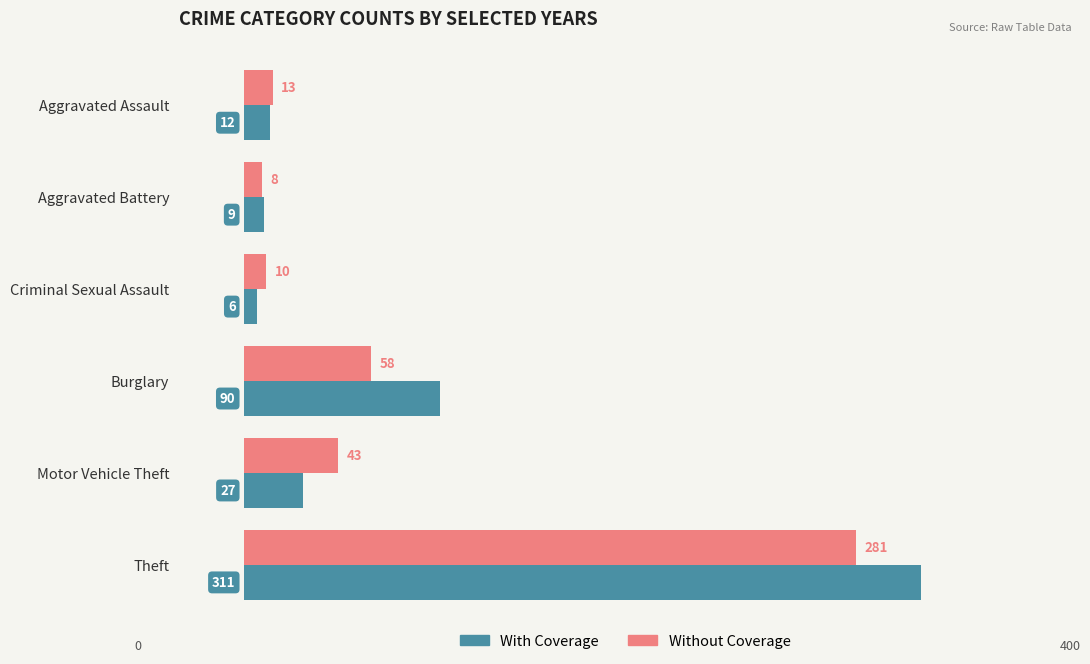

Which series has the largest range (max minus min)?

With Coverage